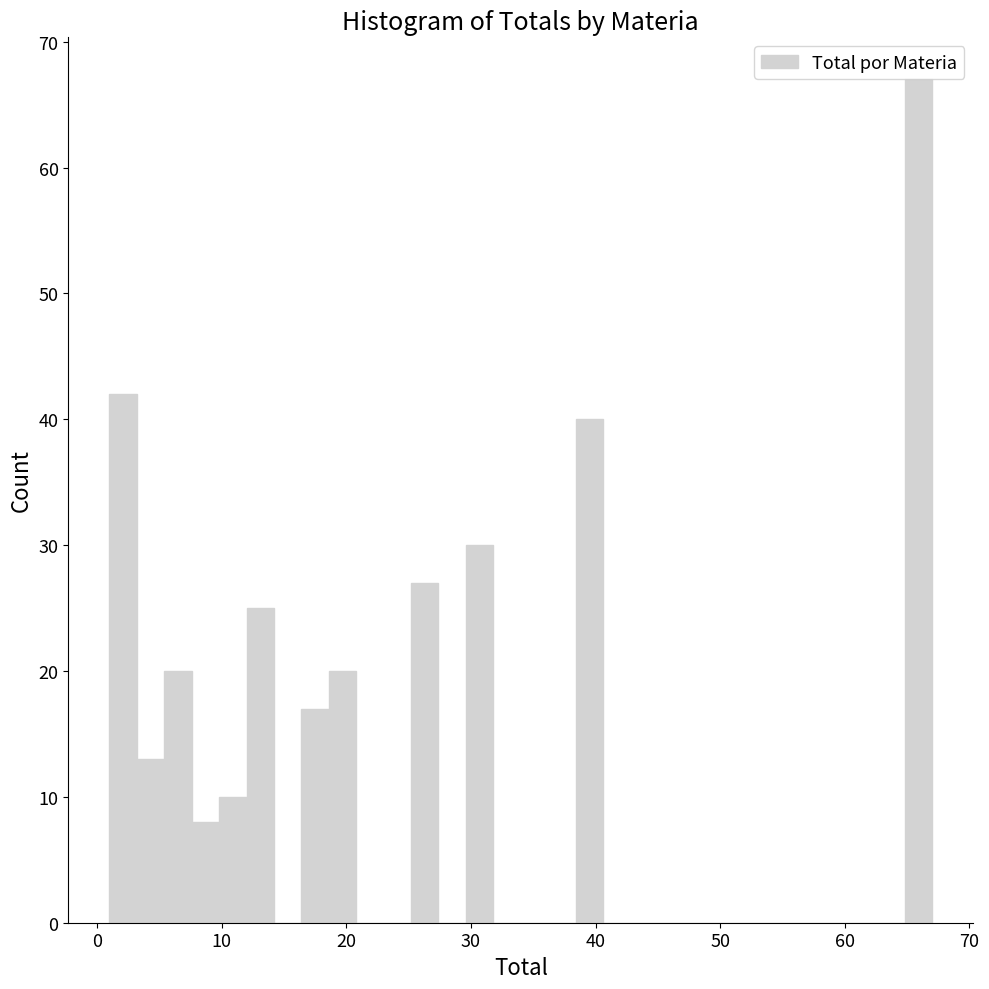

Read against the x-axis, roughly where is the centre of the tallest bar?

66